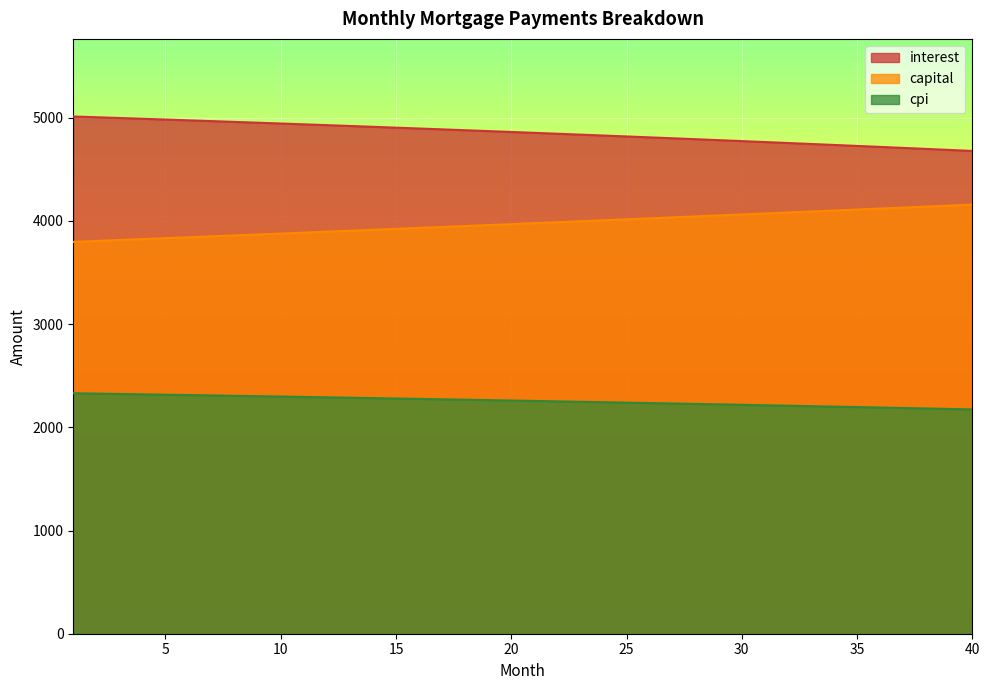

Which category has the highest value across all series?

1